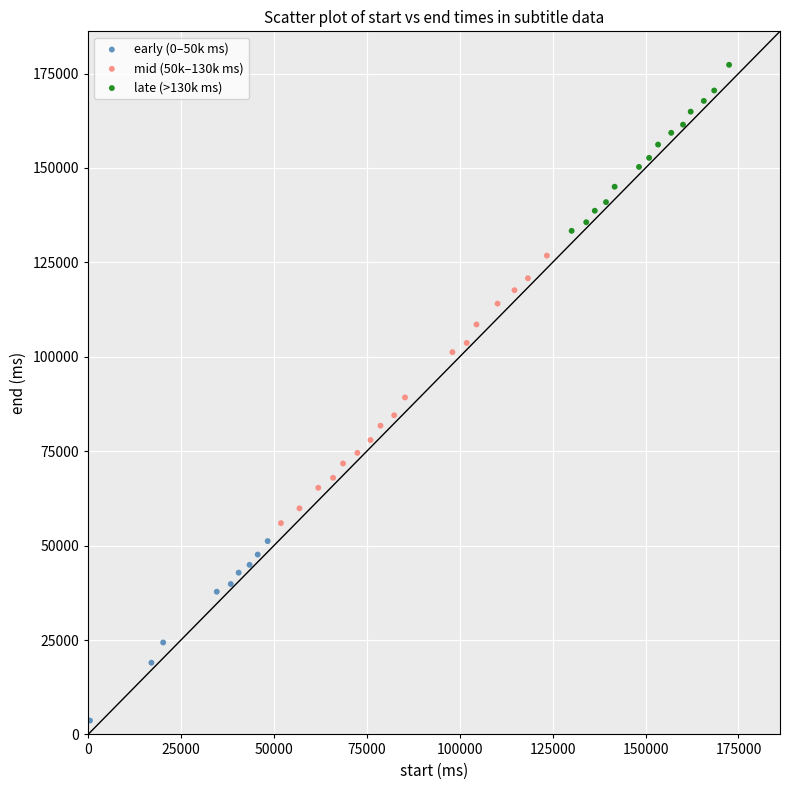

Which series contains the lowest Y value?

early (0–50k ms)